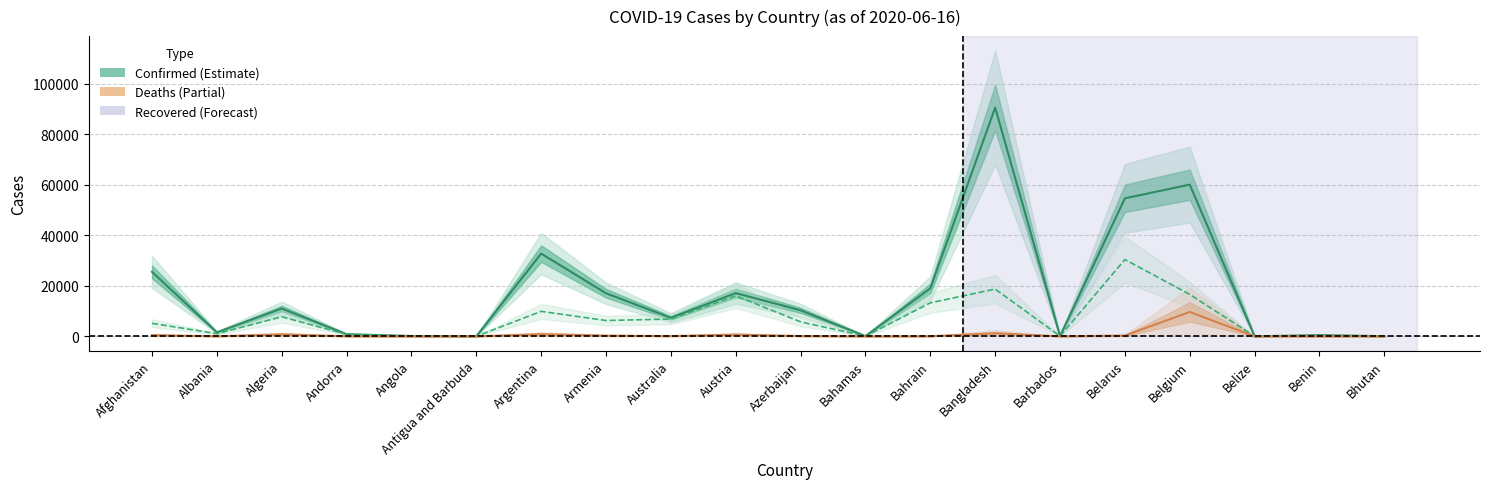

At Azerbaijan, list the series in order from smallest to largest.

Deaths, Recovered, Confirmed